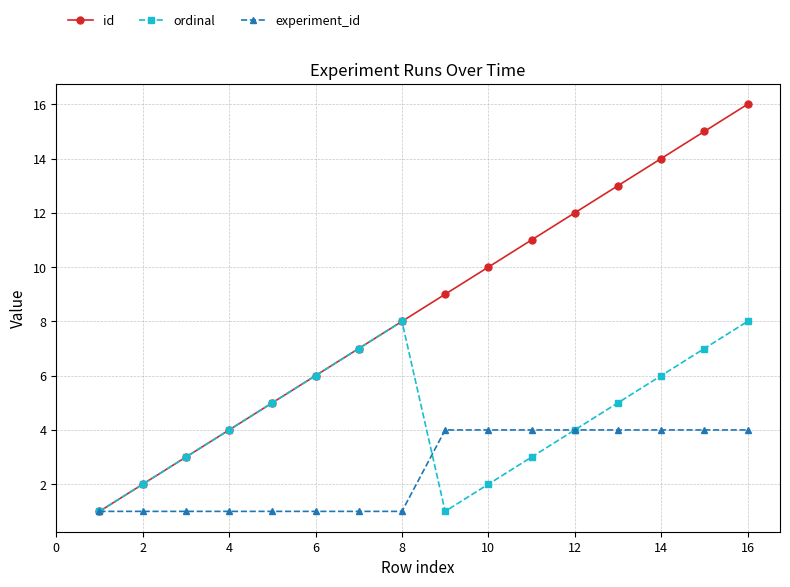

Reading left to right, extract all data points from this chart.

id: 1	2	3	4	5	6	7	8	9	10	11	12	13	14	15	16
ordinal: 1	2	3	4	5	6	7	8	1	2	3	4	5	6	7	8
experiment_id: 1	1	1	1	1	1	1	1	4	4	4	4	4	4	4	4